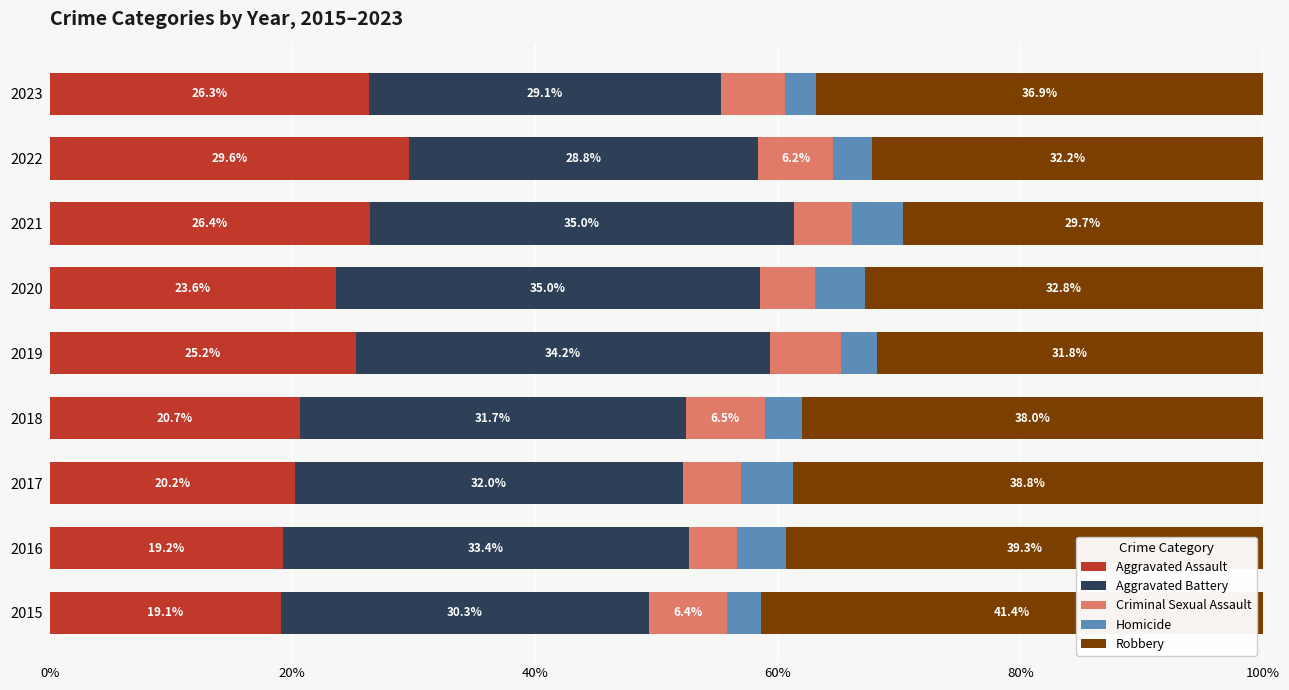

What is the approximate value of Aggravated Assault at 2021?

26.4